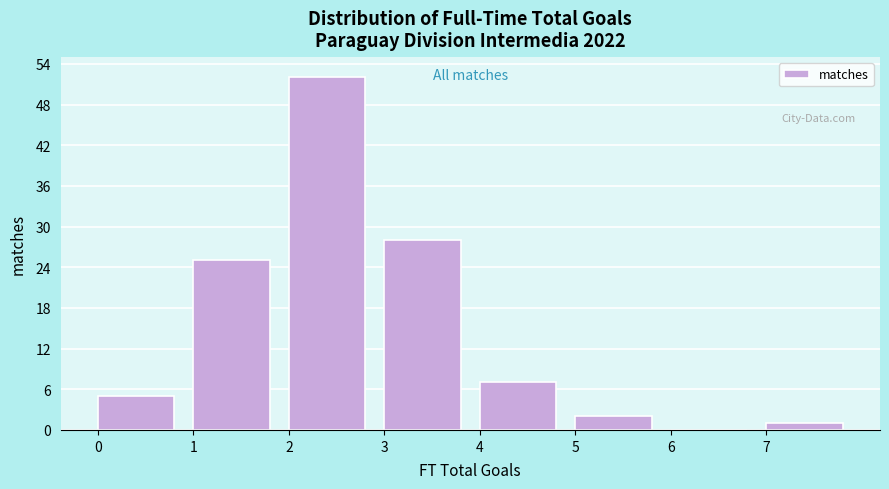

Reading left to right, transcribe this chart: for each bar, give the range it covers on the x-axis and its height. The values are not printed on the chart, so give them approximately, as read against the axis.

0 to 1: 5
1 to 2: 25
2 to 3: 52
3 to 4: 28
4 to 5: 7
5 to 6: 2
6 to 7: 0
7 to 8: 1